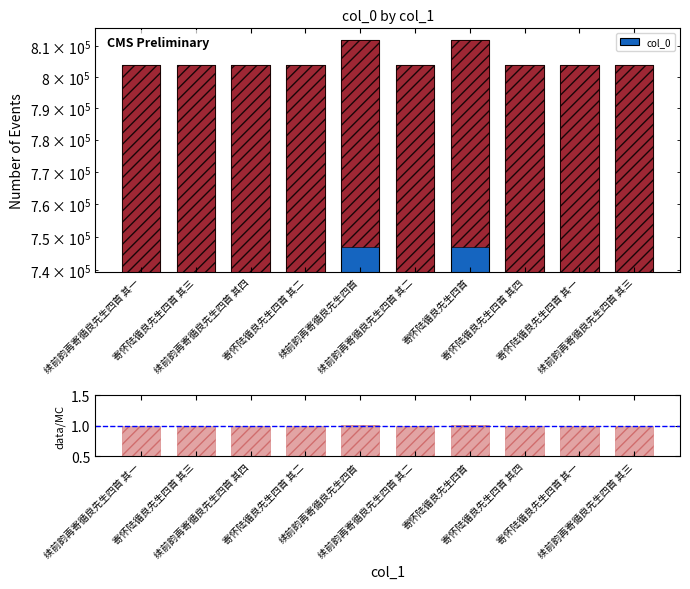

Reading right to left, list all the values displayed in this chart.

col_0: 续前韵再寄循良先生四首 其三=803855.0	寄怀陆循良先生四首 其一=803849.0	寄怀陆循良先生四首 其四=803852.0	寄怀陆循良先生四首=812013.0	续前韵再寄循良先生四首 其二=803854.0	续前韵再寄循良先生四首=812014.0	寄怀陆循良先生四首 其二=803850.0	续前韵再寄循良先生四首 其四=803856.0	寄怀陆循良先生四首 其三=803851.0	续前韵再寄循良先生四首 其一=803853.0
data/MC: 续前韵再寄循良先生四首 其三=1.0	寄怀陆循良先生四首 其一=1.0	寄怀陆循良先生四首 其四=1.0	寄怀陆循良先生四首=1.0	续前韵再寄循良先生四首 其二=1.0	续前韵再寄循良先生四首=1.0	寄怀陆循良先生四首 其二=1.0	续前韵再寄循良先生四首 其四=1.0	寄怀陆循良先生四首 其三=1.0	续前韵再寄循良先生四首 其一=1.0